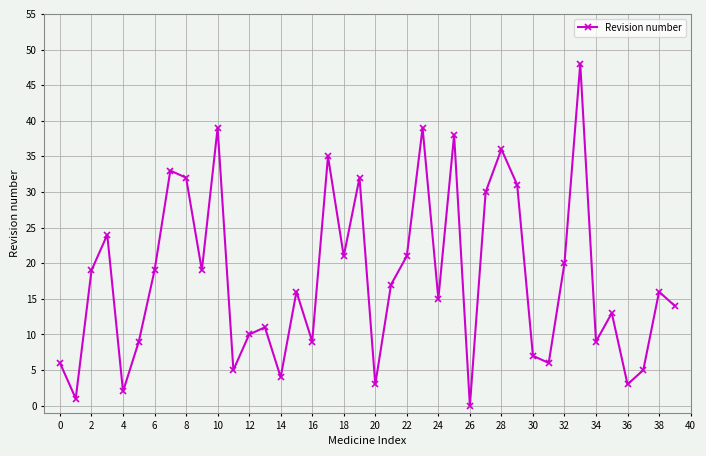

What is the greatest value displayed?

48